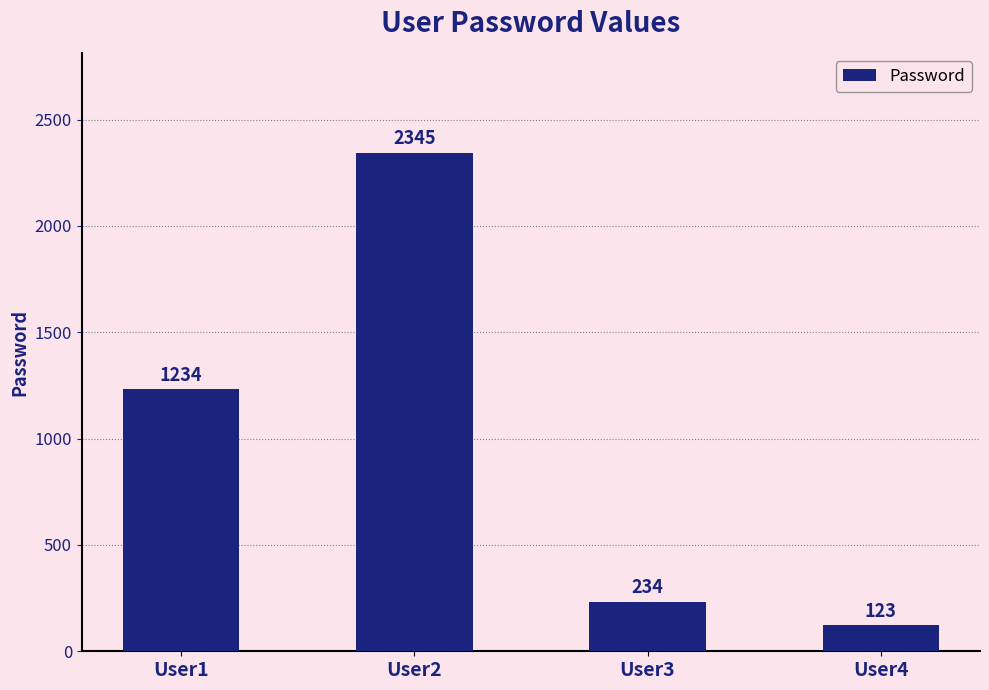

At which label is the value closest to 1234?

User1